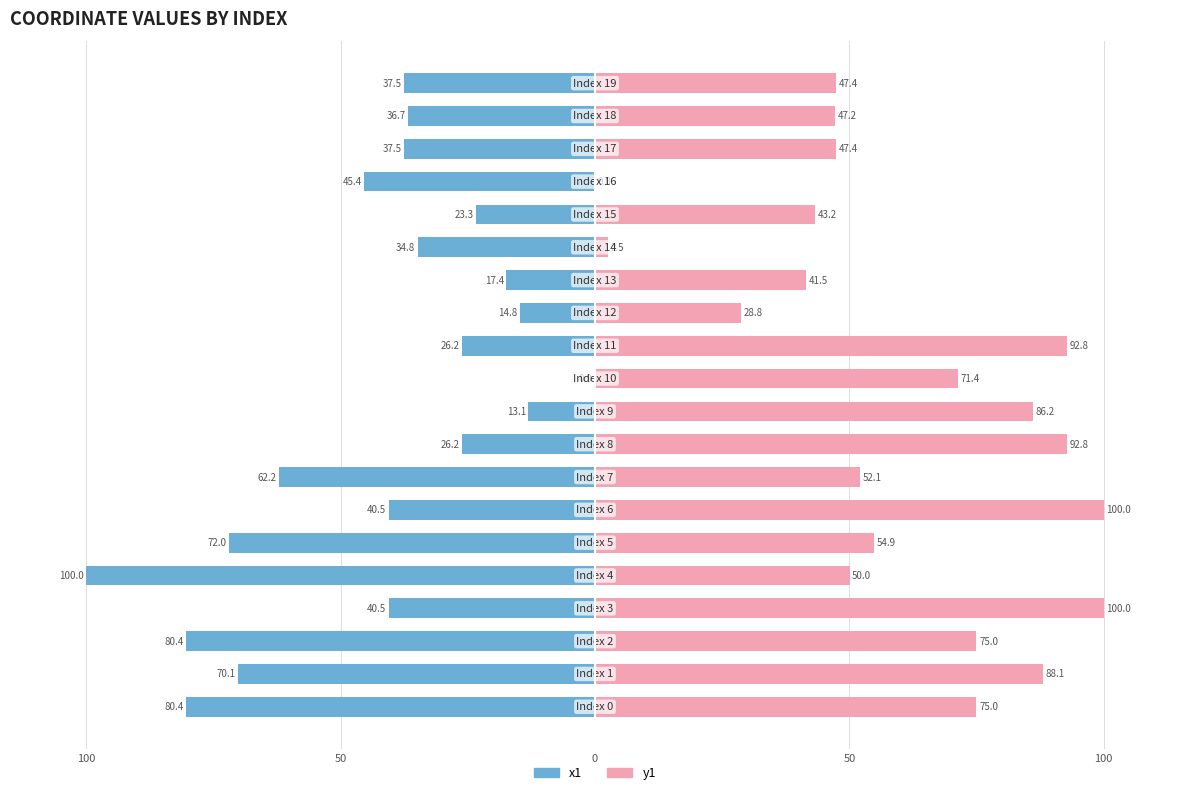

How many categories are shown in the chart?

20